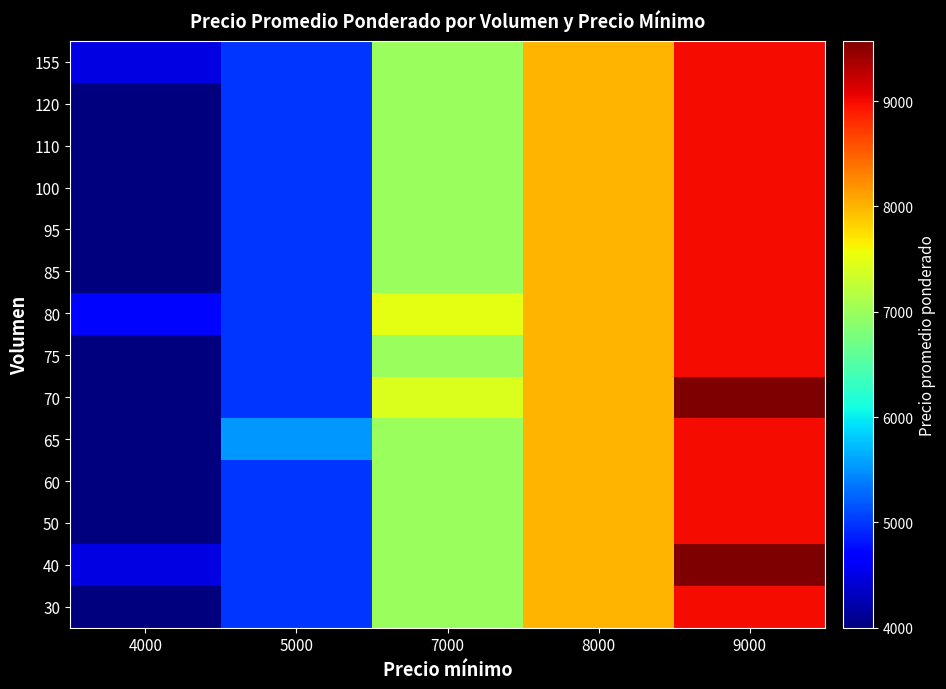

Between 4000 and 5000, which is larger?

5000